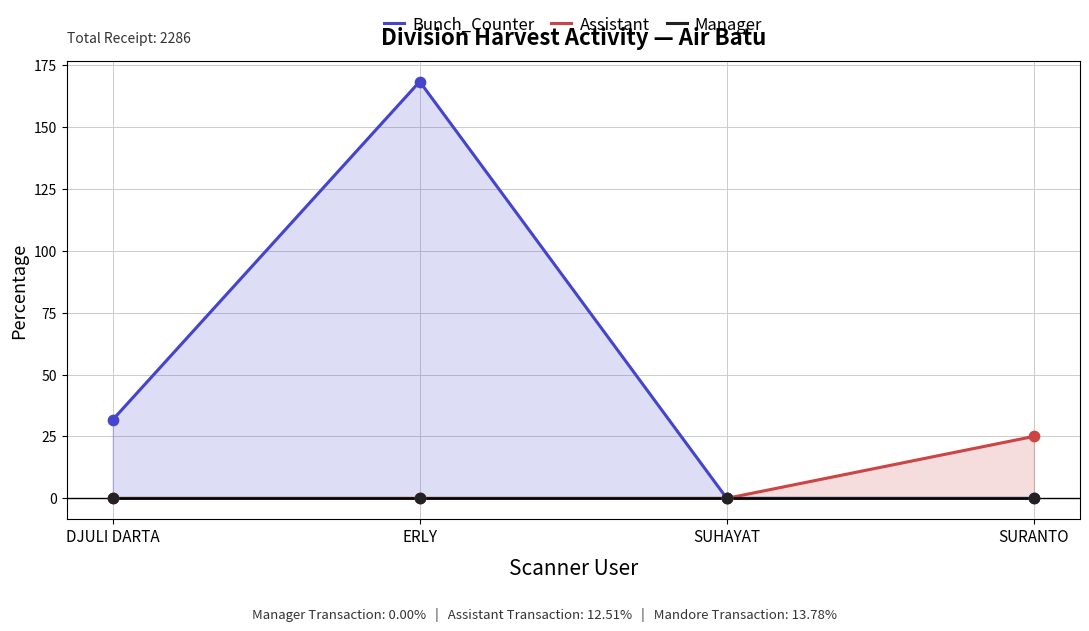

Which series reaches the minimum Y coordinate?

Bunch_Counter